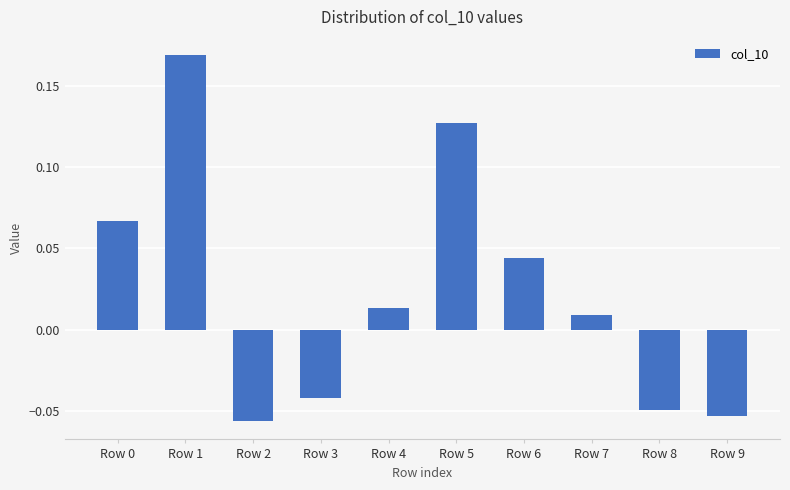

The chart shows a value of -0.0 at Row 2. True or false?

False